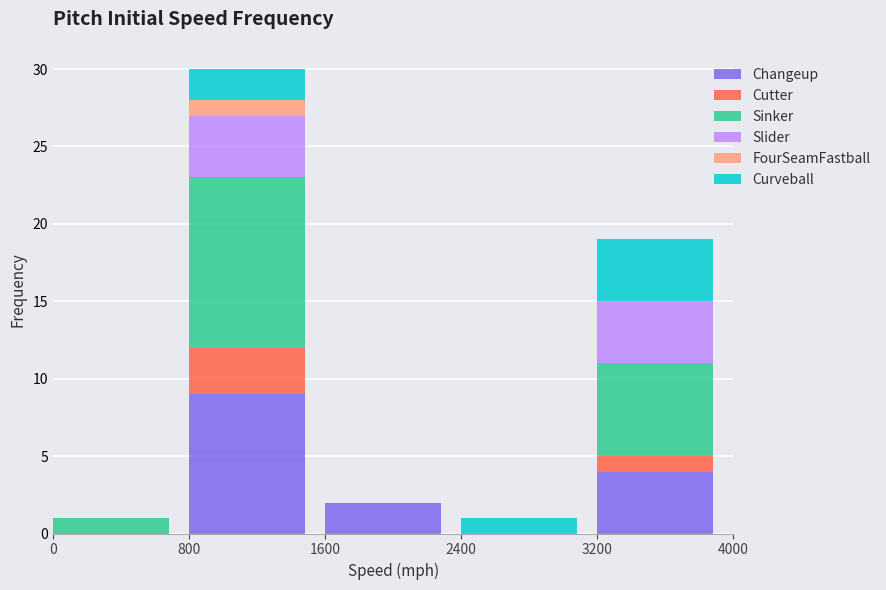

Reading left to right, transcribe the values for Changeup.

0=0	800=9	1600=2	2400=0	3200=4